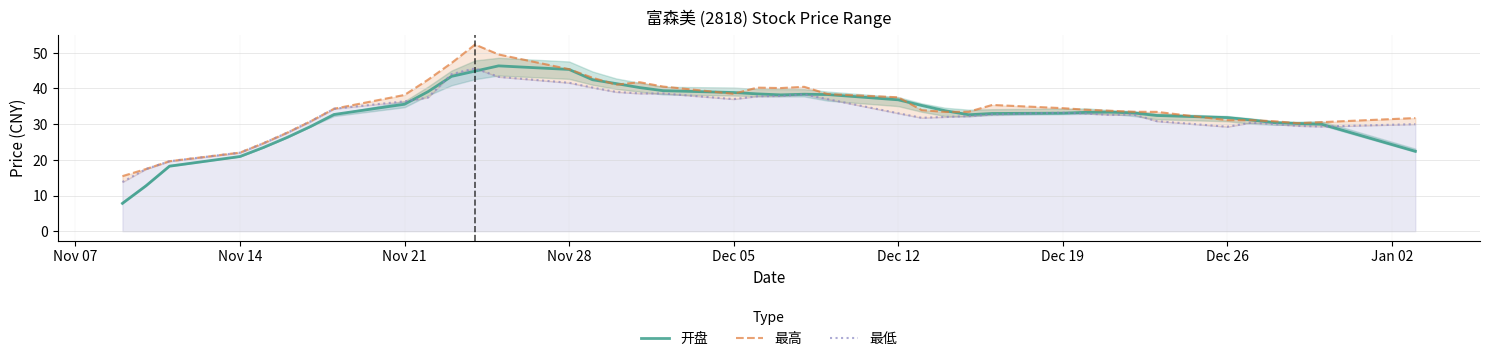

How many intersections are there between 开盘 and 最低?

6